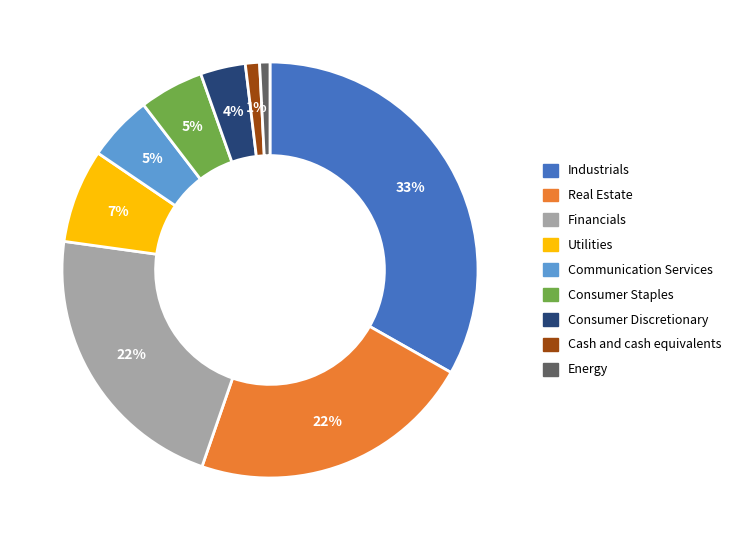

To the nearest percent, what is the combined percentage of Consumer Staples and Communication Services?

10%